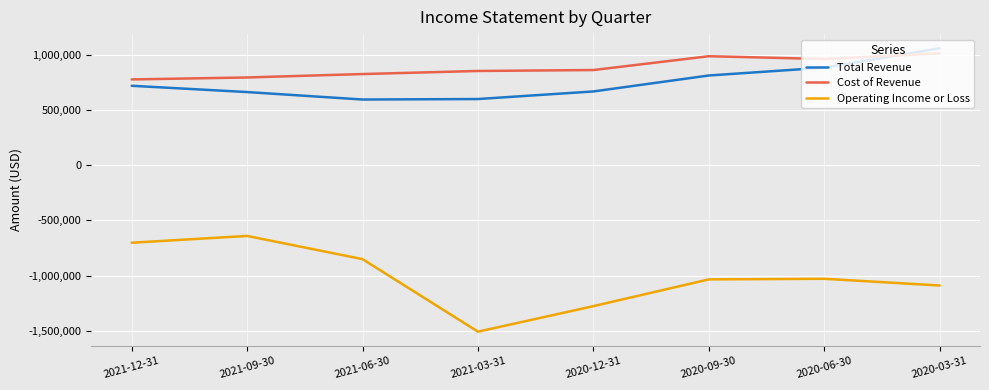

Which series has the widest spread of values?

Operating Income or Loss